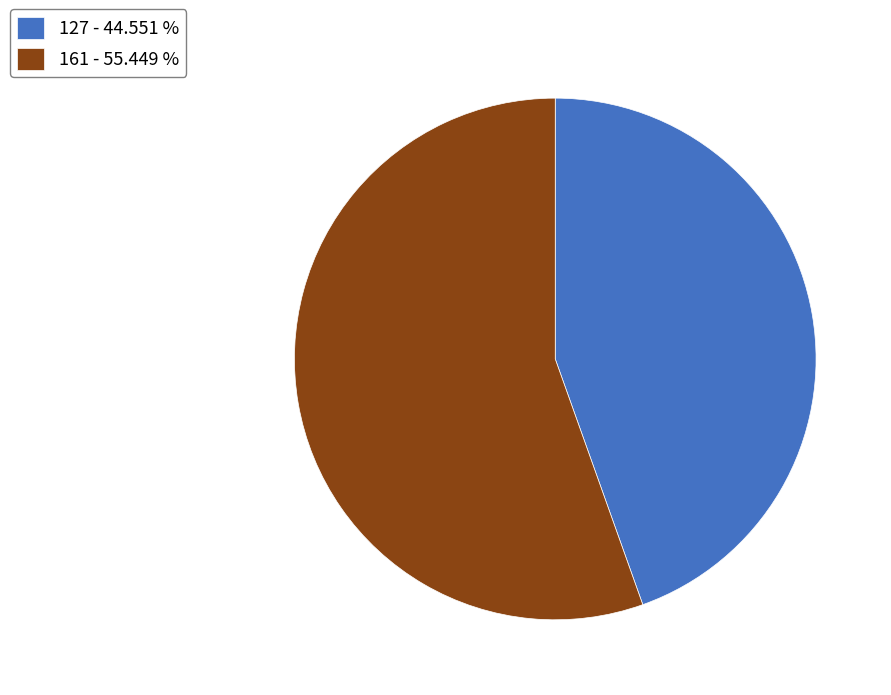

Do 161 - 55.449 % and 127 - 44.551 % together represent more than half of the pie?

Yes